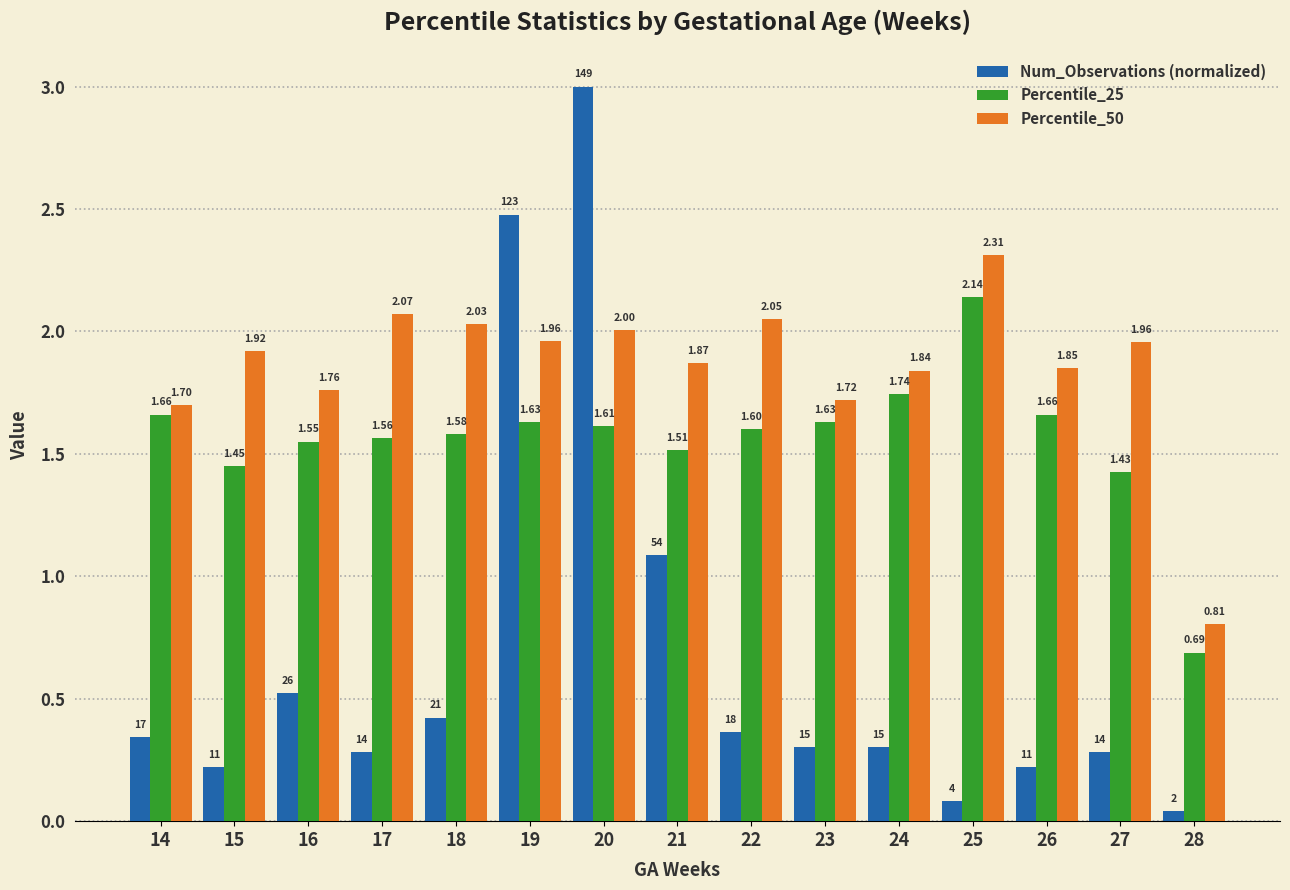

Which series has the widest spread of values?

Num_Observations (normalized)